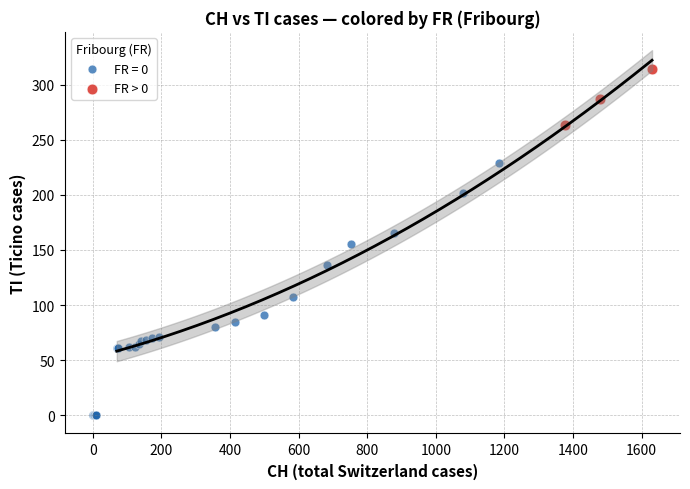

Which series has the widest spread of Y values?

FR = 0